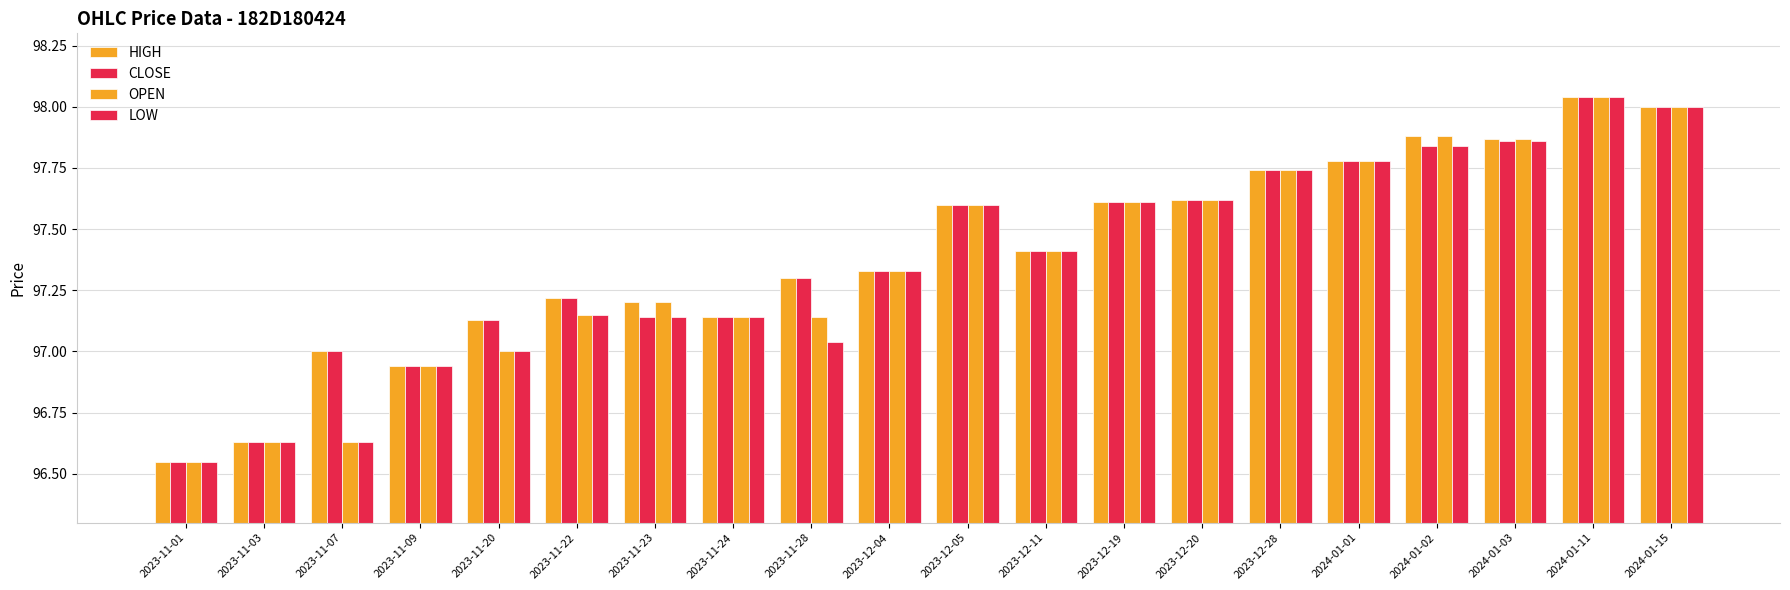

Which series has the widest spread of values?

HIGH